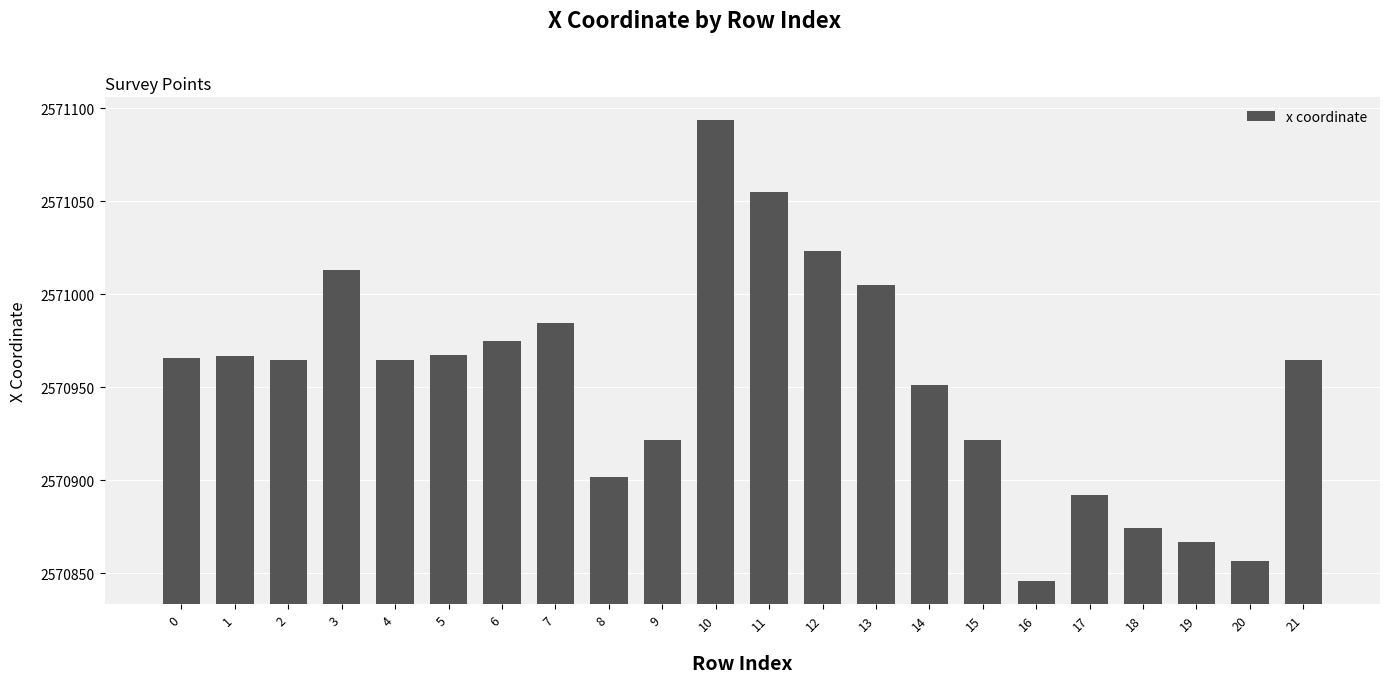

Count the number of data series in this chart.

1